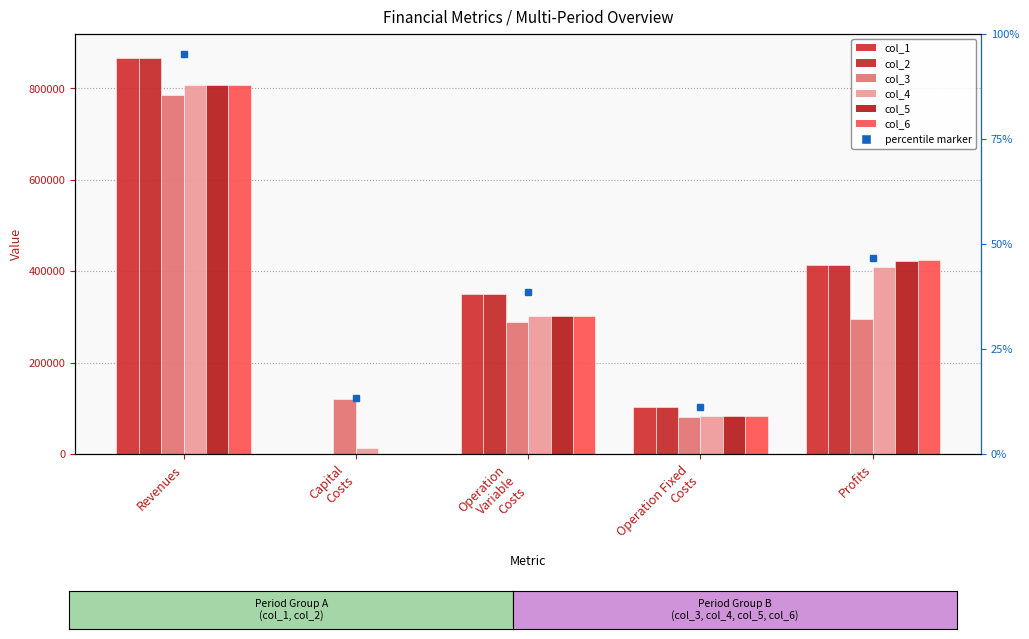

How many bars are there in total?

30